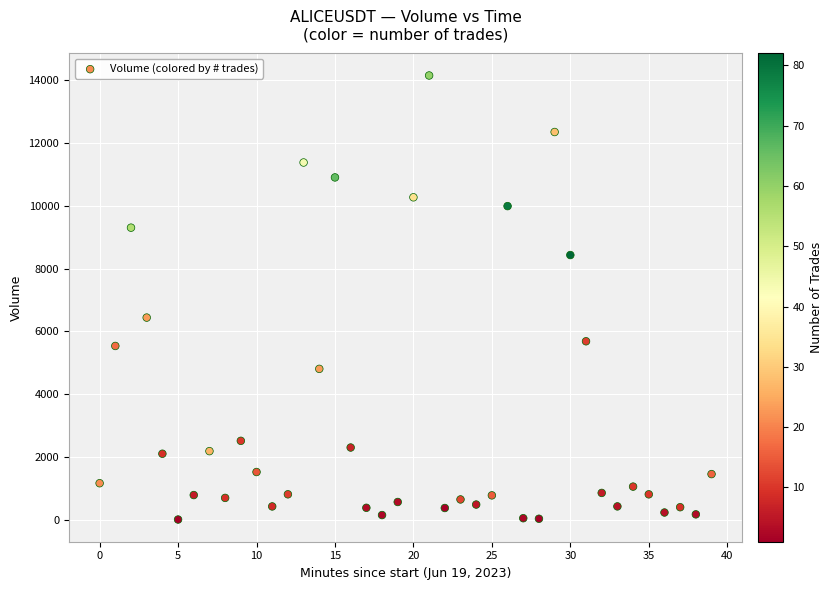

What Y value in the scatter plot is closest to 7079?

6441.6